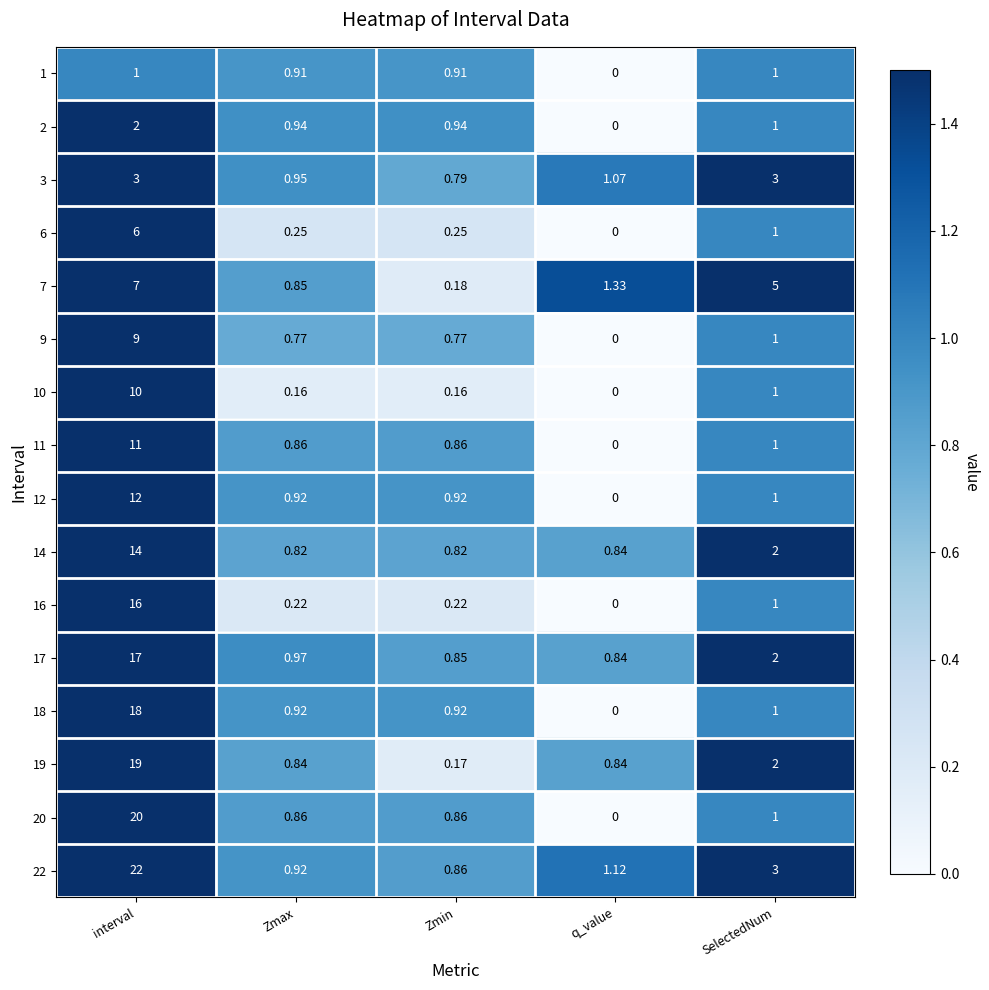

Which series has the largest total across all categories?

22